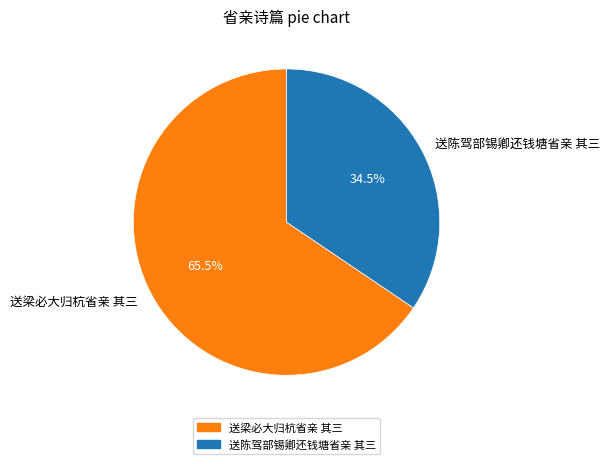

What is the majority slice?

送梁必大归杭省亲 其三